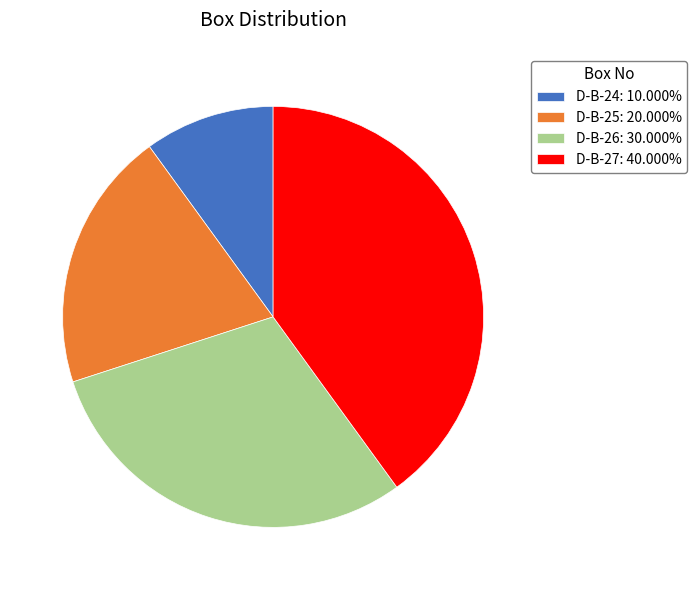

Approximately how many times larger is the value at D-B-25: 20.000% compared to D-B-27: 40.000%?

0.5